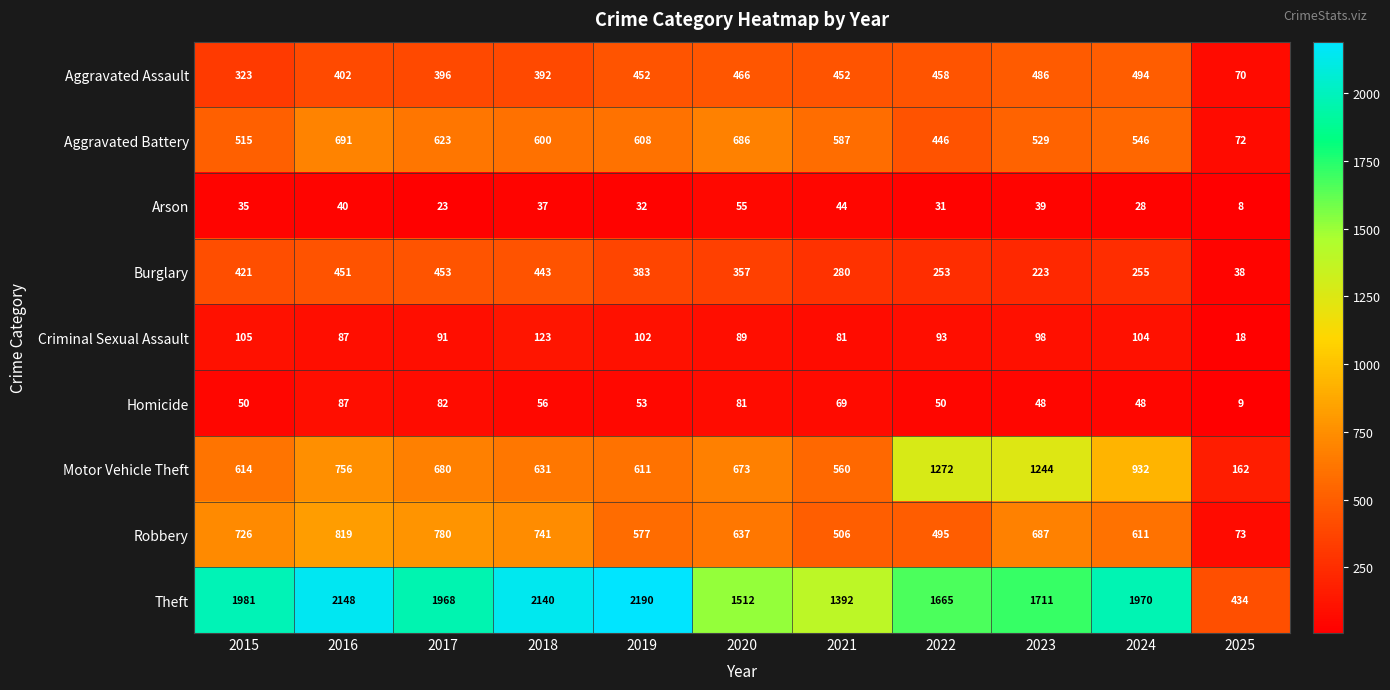

What is the difference between the maximum and minimum values in the Homicide series?

78